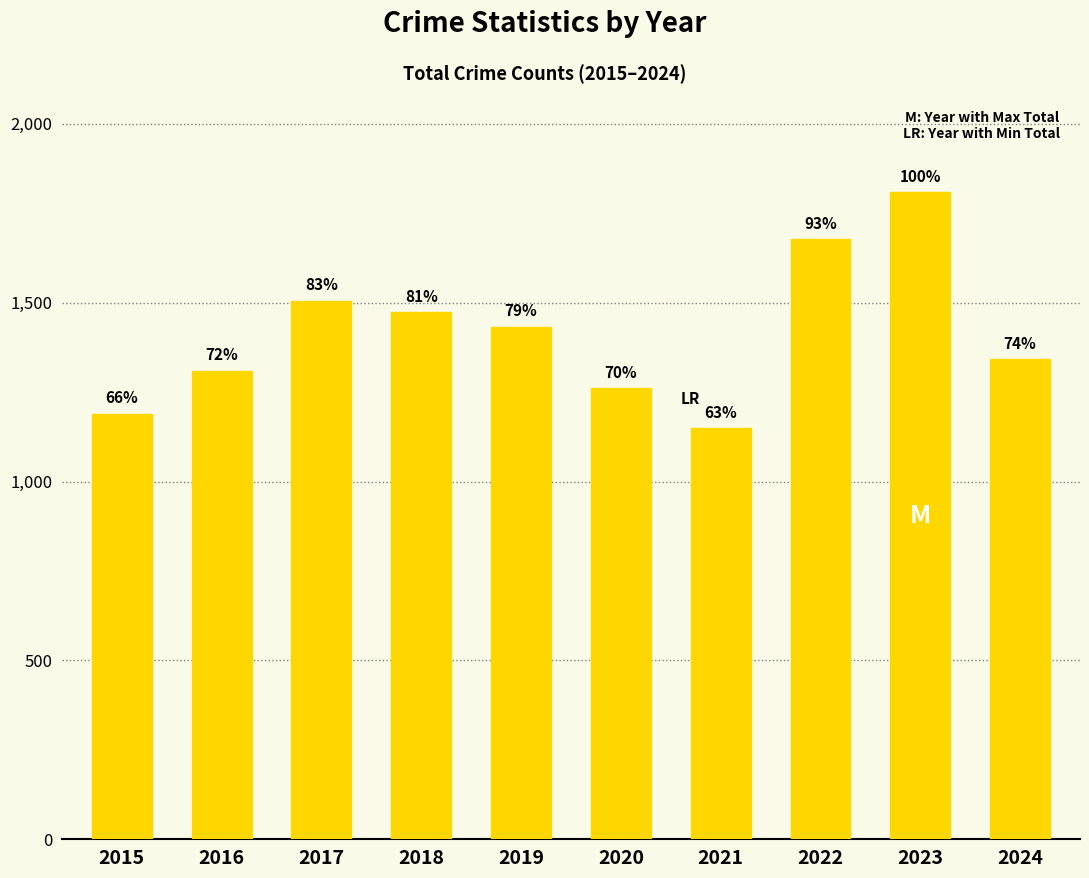

Does the chart contain any negative values?

No